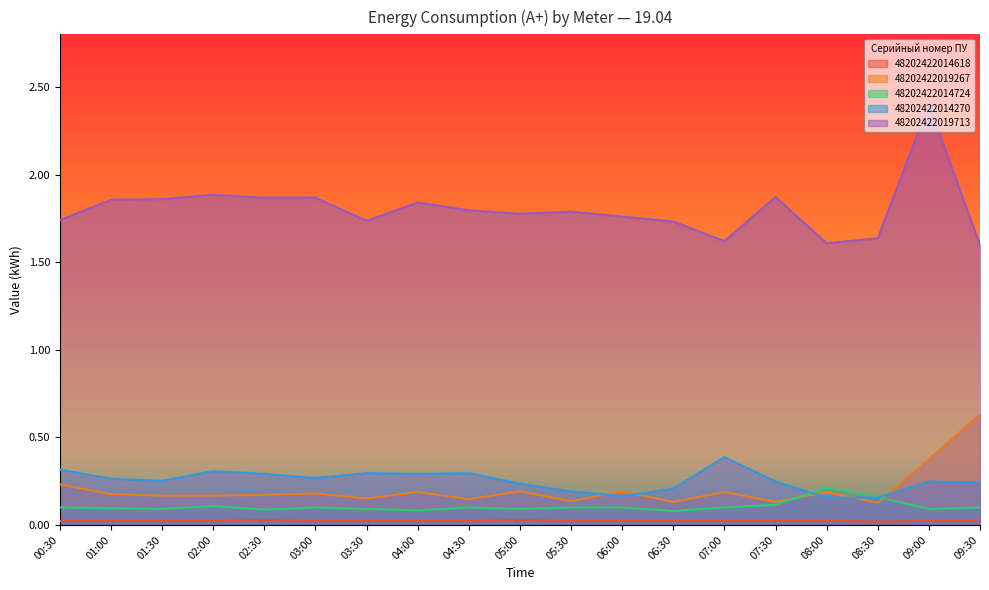

What is the sum of all 48202422019713 values?

34.2